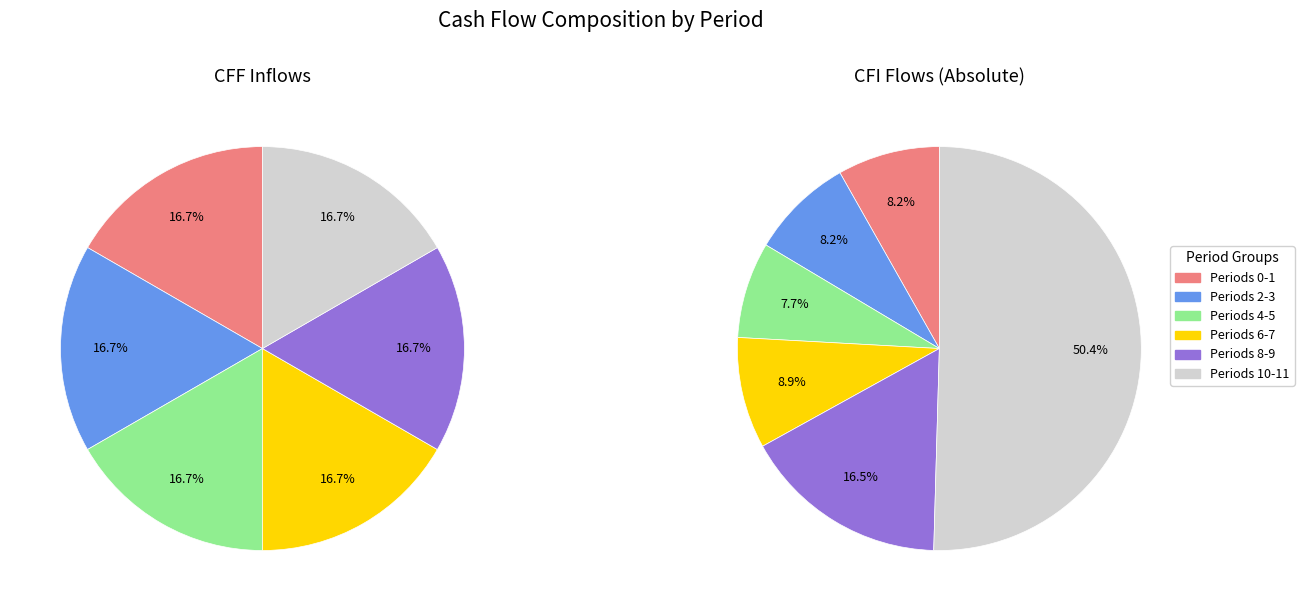

Which series has the largest range (max minus min)?

CFI